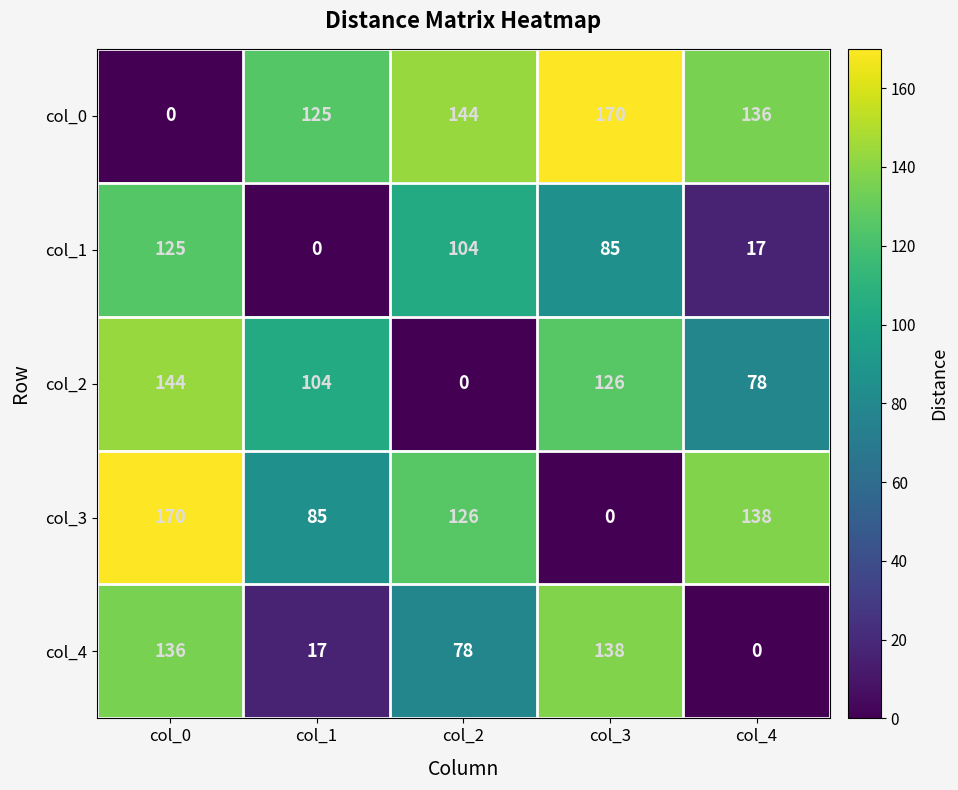

Reading left to right, list all the values displayed in this chart.

col_0: col_0=0	col_1=125	col_2=144	col_3=170	col_4=136
col_1: col_0=125	col_1=0	col_2=104	col_3=85	col_4=17
col_2: col_0=144	col_1=104	col_2=0	col_3=126	col_4=78
col_3: col_0=170	col_1=85	col_2=126	col_3=0	col_4=138
col_4: col_0=136	col_1=17	col_2=78	col_3=138	col_4=0